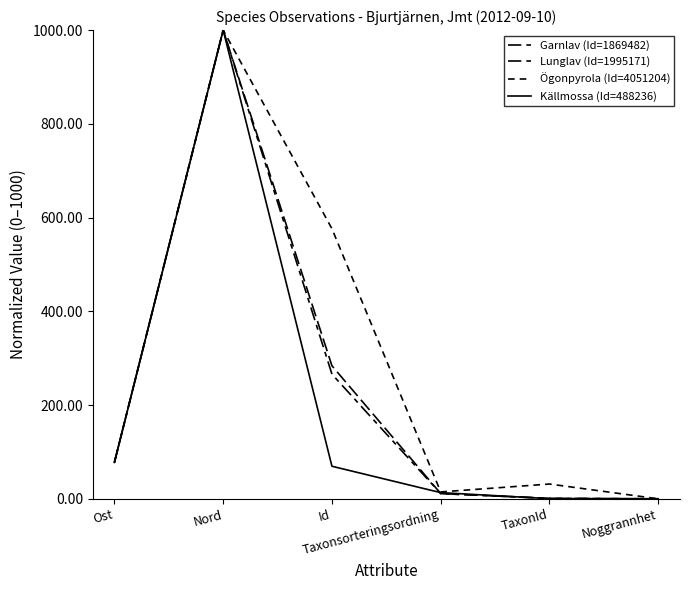

How many lines are shown in the chart?

4